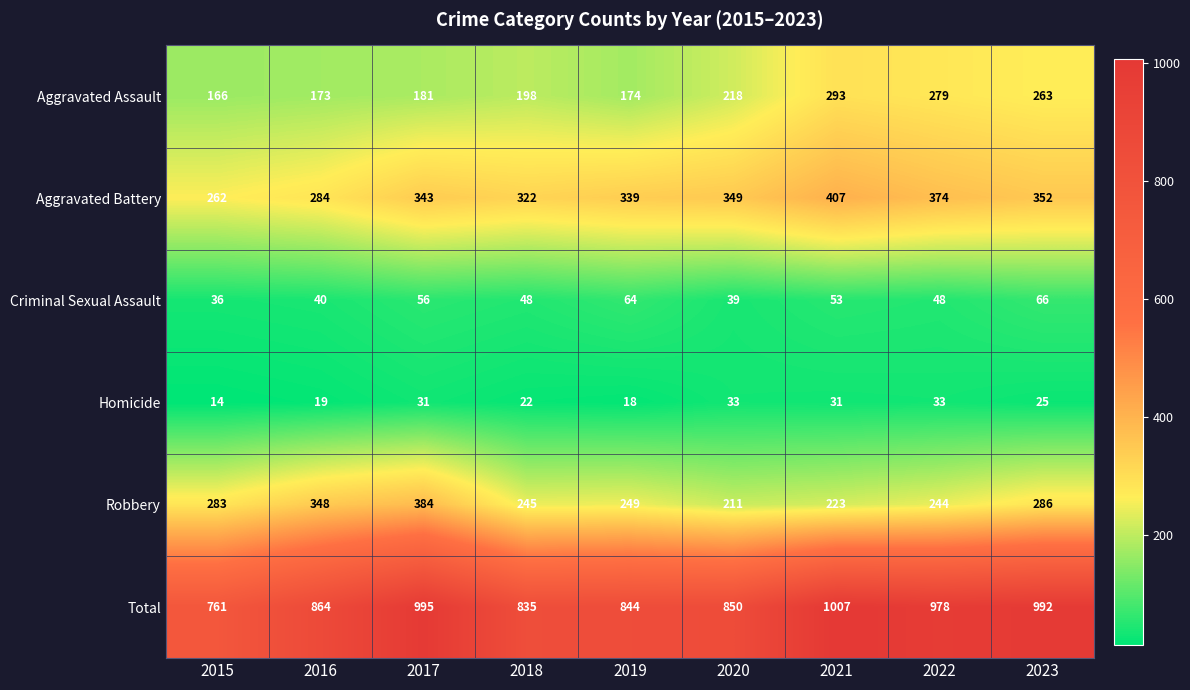

At which category is the sum across all series the highest?

2021